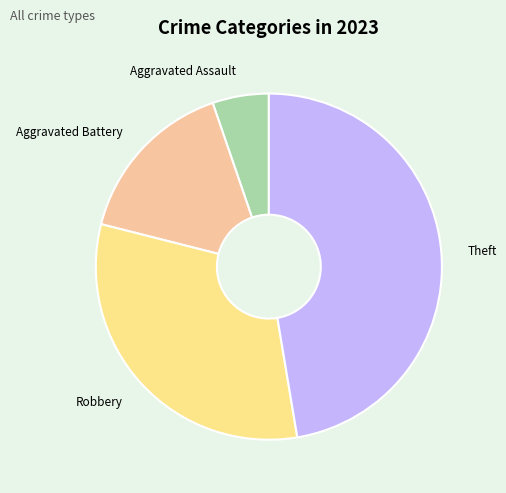

True or false: Aggravated Battery accounts for 4% of the total.

False